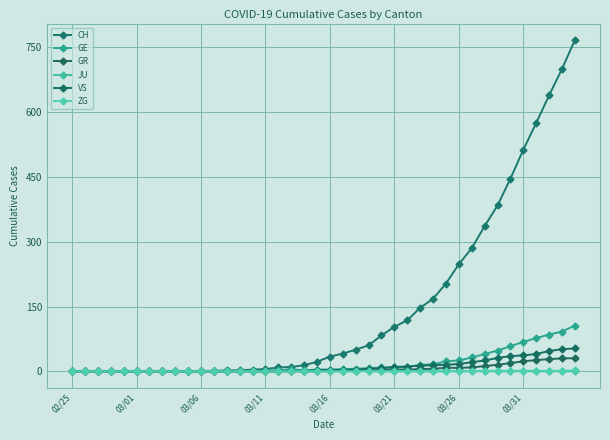

How many data points does each series have?

40